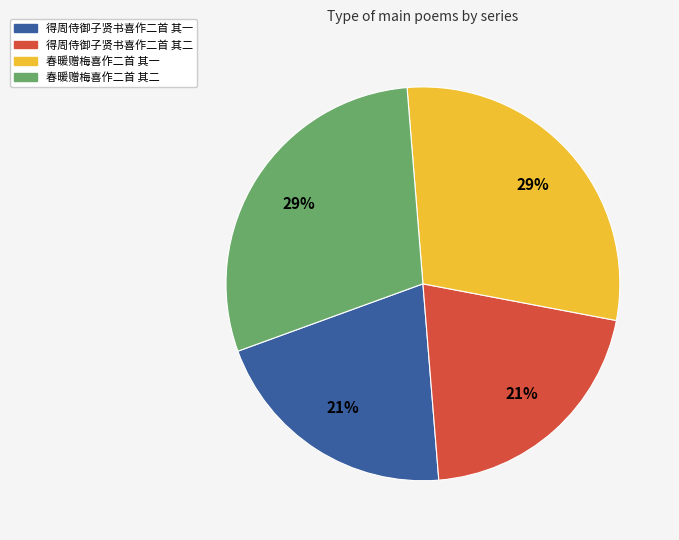

Count the number of slices in the pie.

4